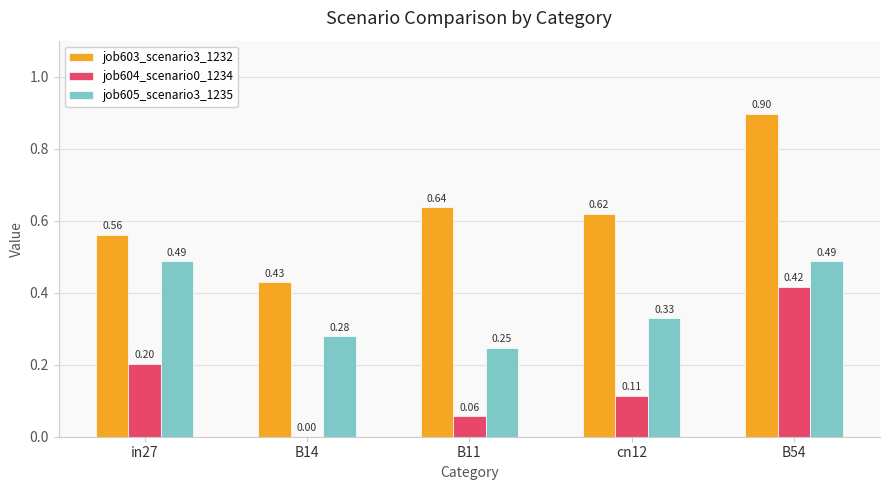

What is the total value across all series at B54?

1.8